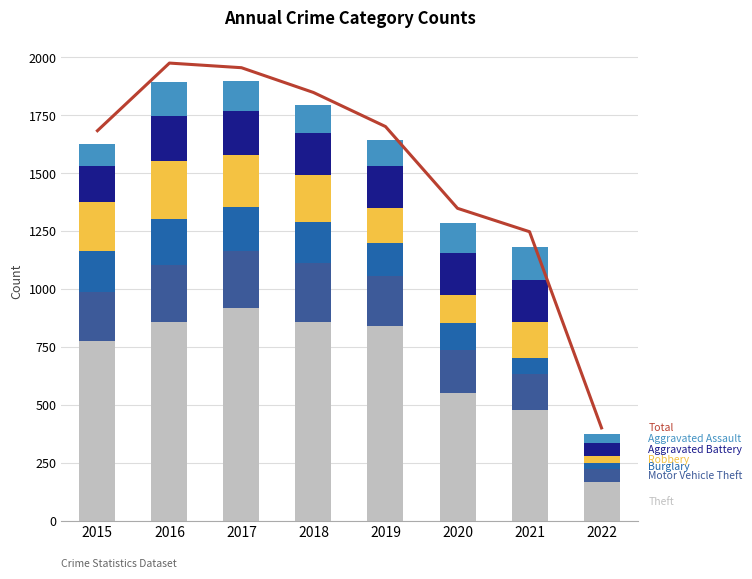

Reading right to left, transcribe all the data shown in this chart.

Theft: 2022=165	2021=476	2020=551	2019=841	2018=856	2017=916	2016=858	2015=774
Motor Vehicle Theft: 2022=56	2021=156	2020=184	2019=216	2018=256	2017=247	2016=245	2015=211
Burglary: 2022=28	2021=71	2020=116	2019=143	2018=176	2017=189	2016=201	2015=178
Robbery: 2022=28	2021=153	2020=124	2019=150	2018=204	2017=224	2016=247	2015=212
Aggravated Battery: 2022=60	2021=182	2020=180	2019=182	2018=183	2017=191	2016=196	2015=154
Aggravated Assault: 2022=35	2021=142	2020=131	2019=113	2018=119	2017=131	2016=146	2015=95